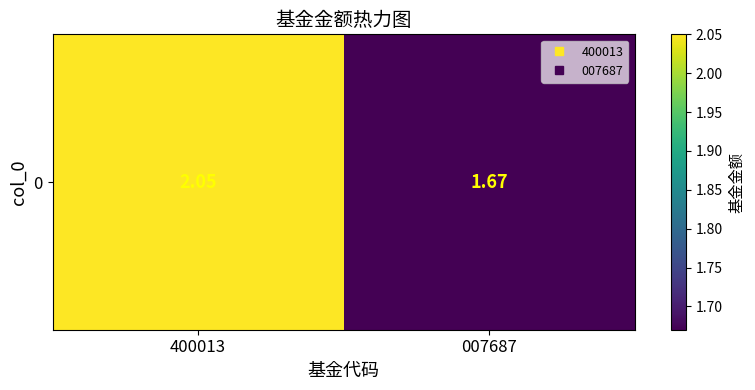

True or false: the data shows 2.0 at 400013.

True